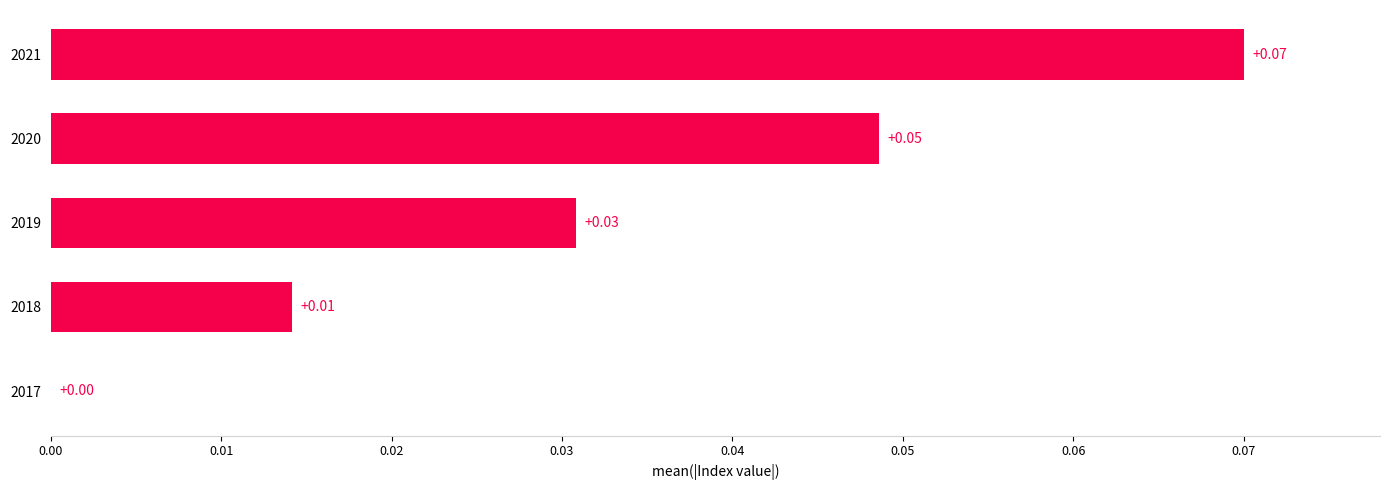

Are the bars horizontal?

Yes